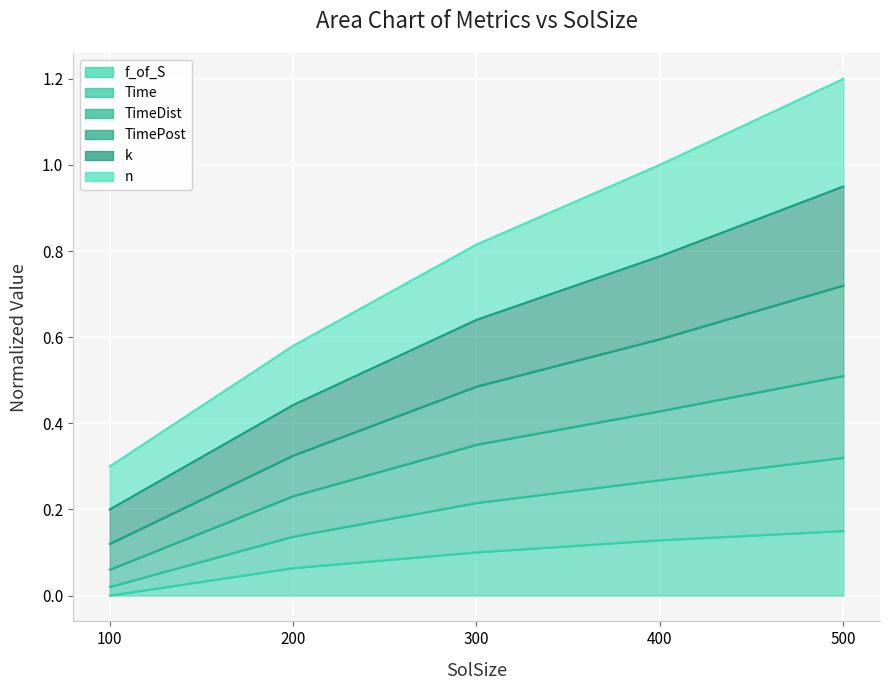

At which category is the sum across all series the highest?

500